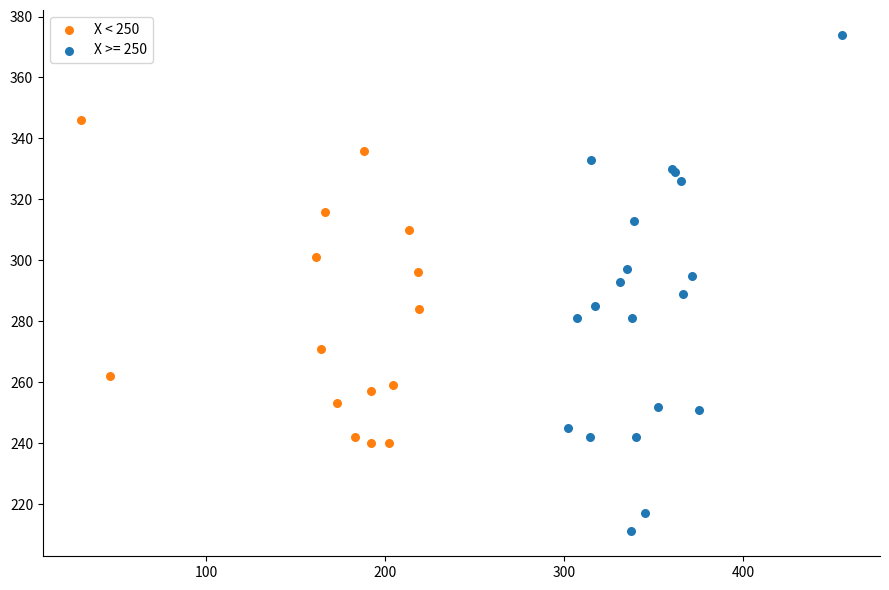

Which series reaches the minimum Y coordinate?

X >= 250